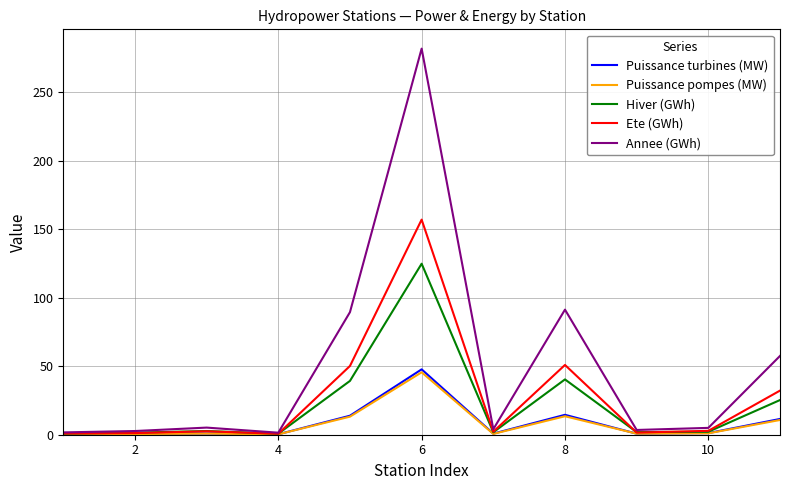

Which series has the largest total across all categories?

Annee (GWh)